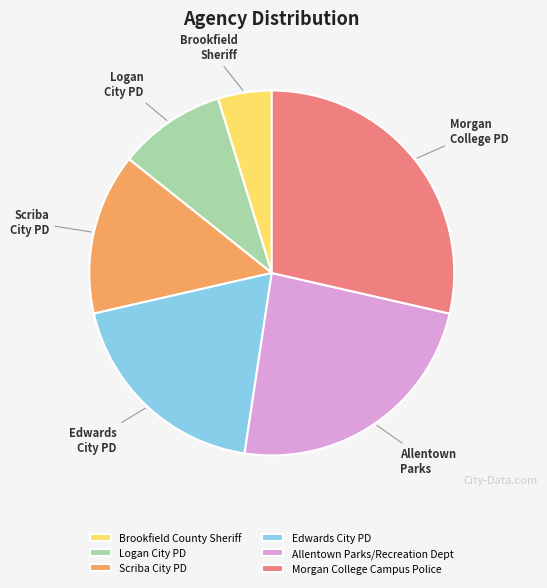

Do Morgan College Campus Police and Scriba City PD together represent more than half of the pie?

No